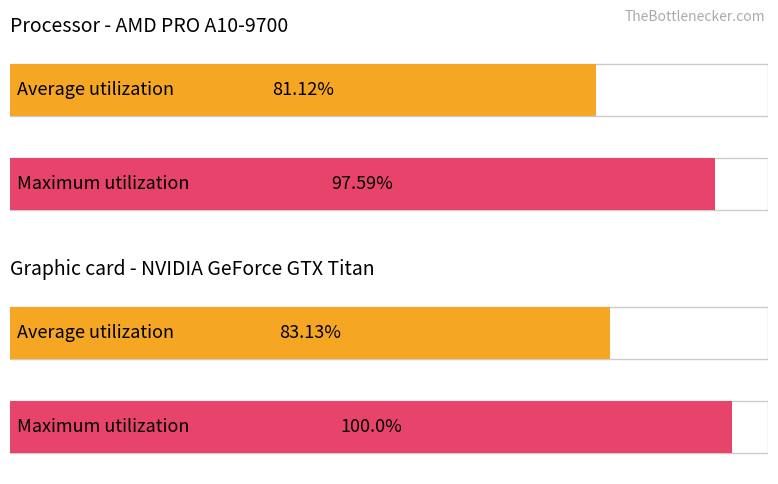

How many bars are there in each group?

2